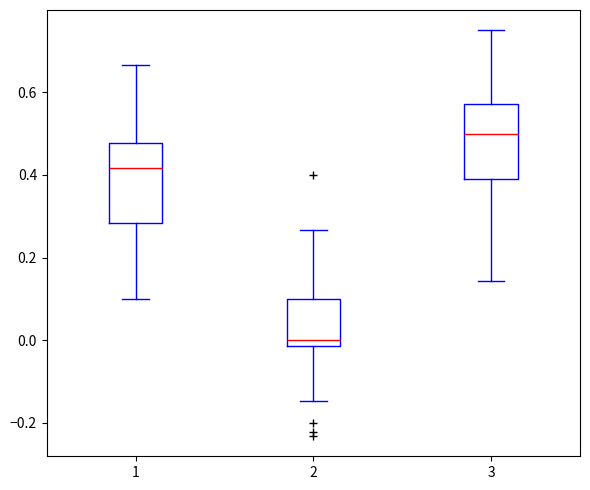

Reading left to right, read every box against the y-axis: the position of its median line, the range the box covers, and the ends of its whiskers. The values are not printed on the chart, so give them approximately, as read against the axis.

1: median 0.42, box 0.28 to 0.48, whiskers 0.10 to 0.66
2: median 0.00, box -0.02 to 0.10, whiskers -0.14 to 0.26
3: median 0.50, box 0.40 to 0.58, whiskers 0.14 to 0.76